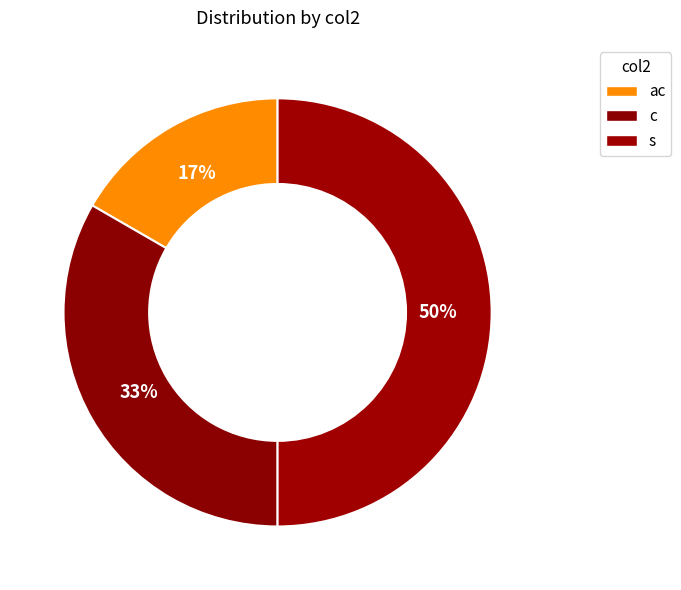

Does ac represent more than half of the total?

No